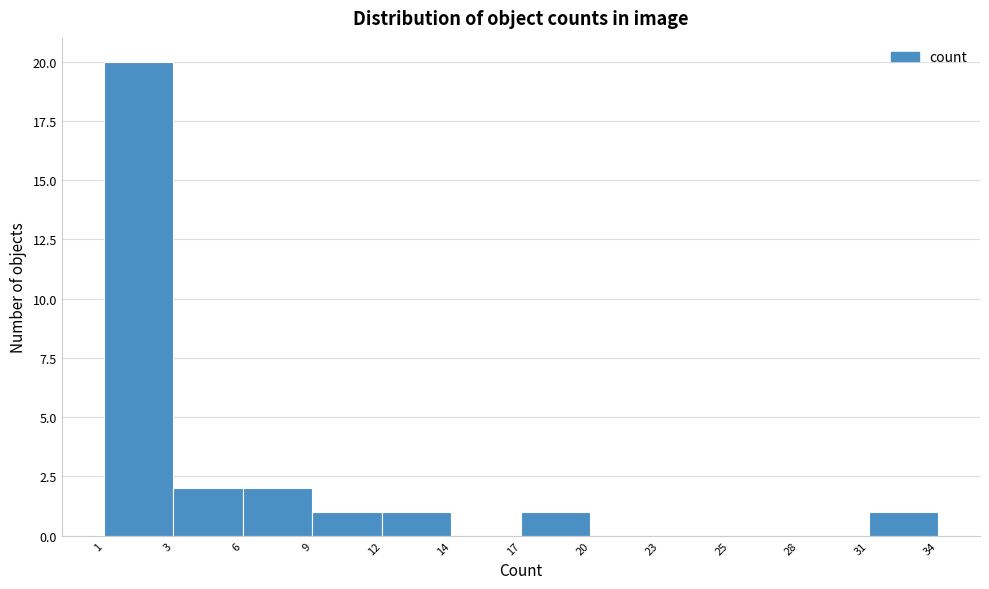

Reading left to right, what are all the values shown in this chart?

1=20	3=2	6=2	9=1	12=1	14=0	17=1	20=0	23=0	25=0	28=0	31=1